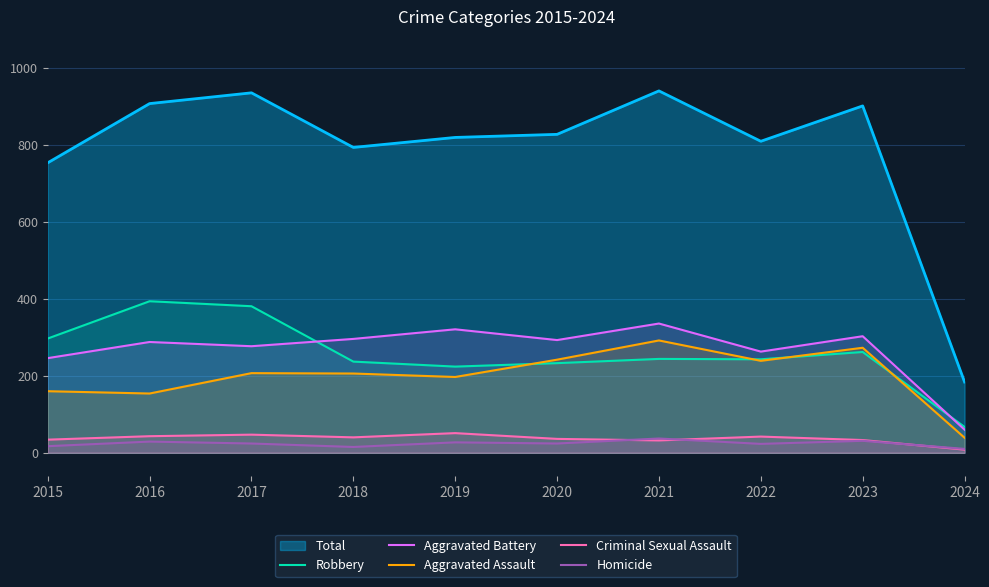

What is the total value across all series at 2021?

941